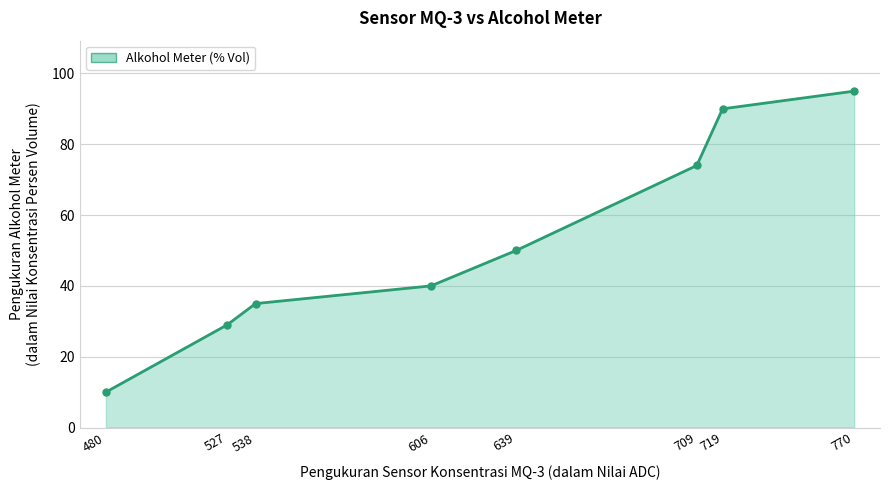

Which has a higher value, 719 or 480?

719